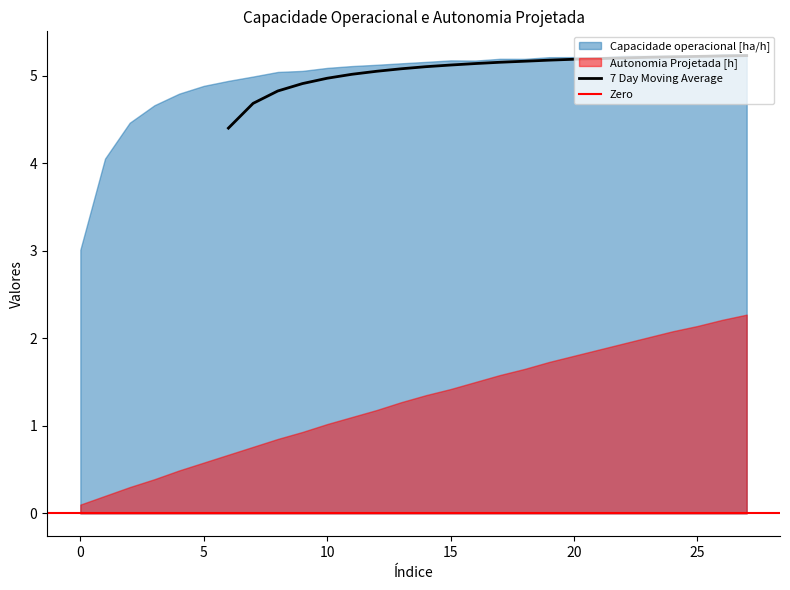

Rank the categories by Autonomia Projetada [h] value from lowest to highest.

0, 1, 2, 3, 4, 5, 6, 7, 8, 9, 10, 11, 12, 13, 14, 15, 16, 17, 18, 19, 20, 21, 22, 23, 24, 25, 26, 27